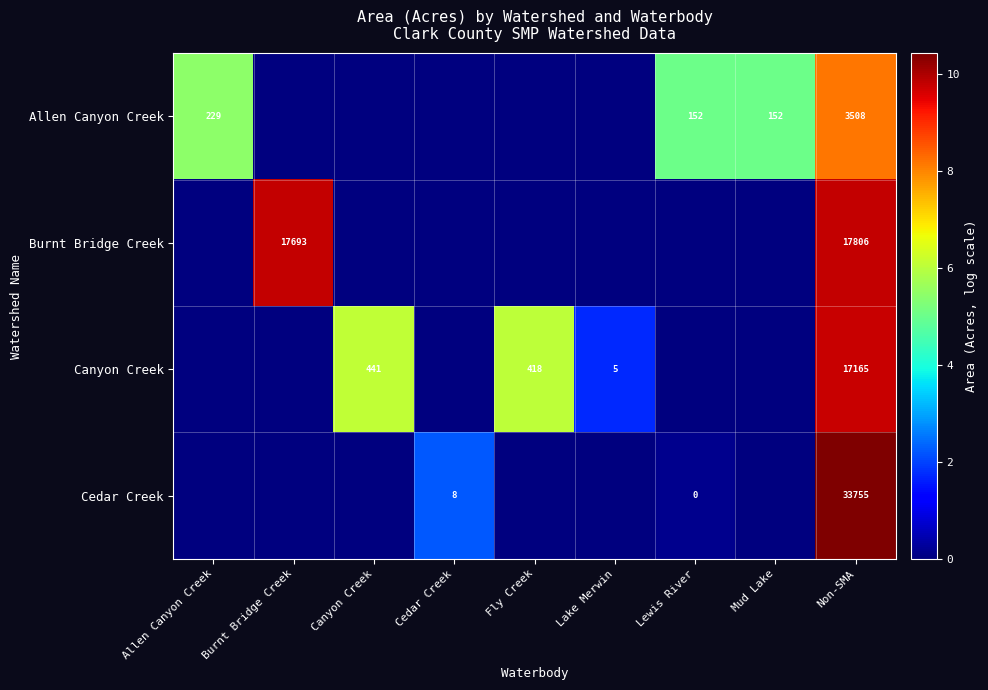

What is the difference between the highest and lowest values at Non-SMA?

30247